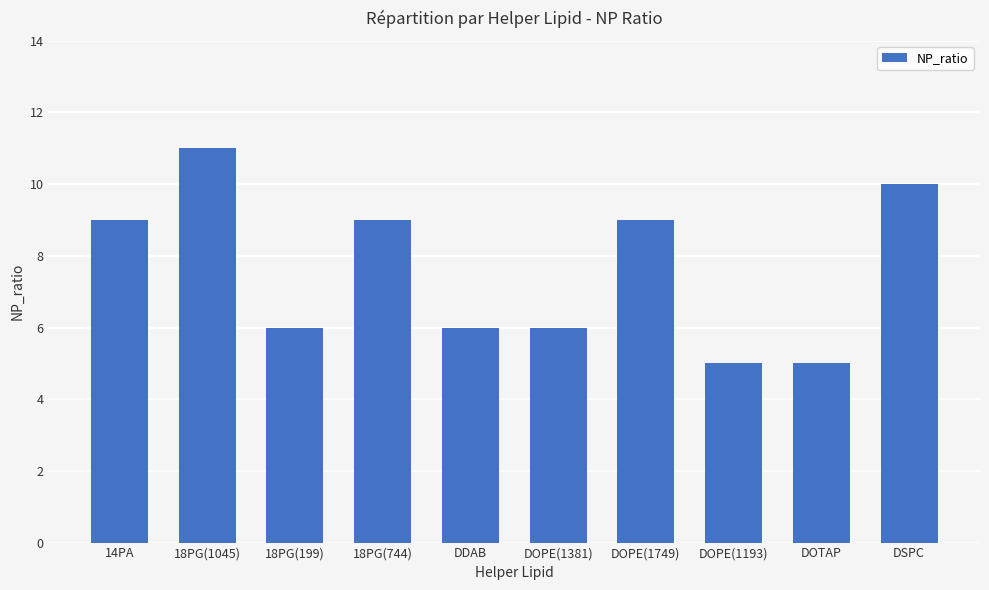

What is the label of the 2nd bar from the left?

18PG(1045)